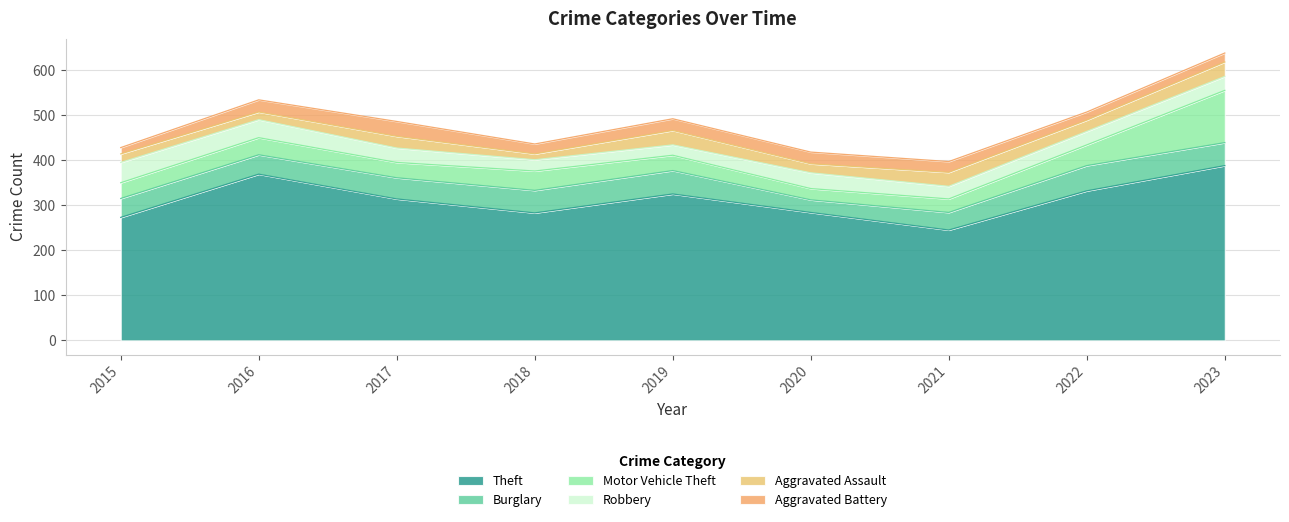

The Robbery series shows 23 at 2019. True or false?

True